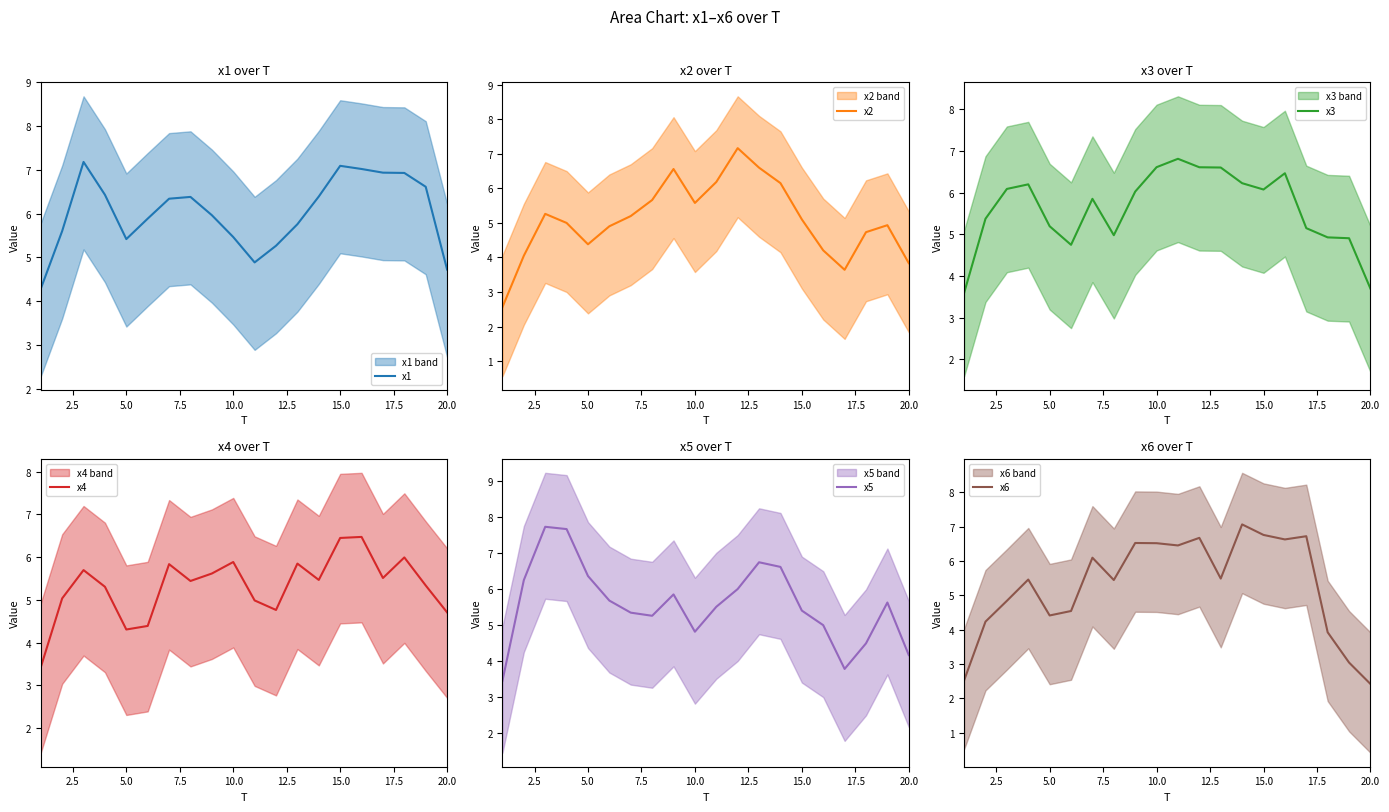

Which series has the largest total across all categories?

x1